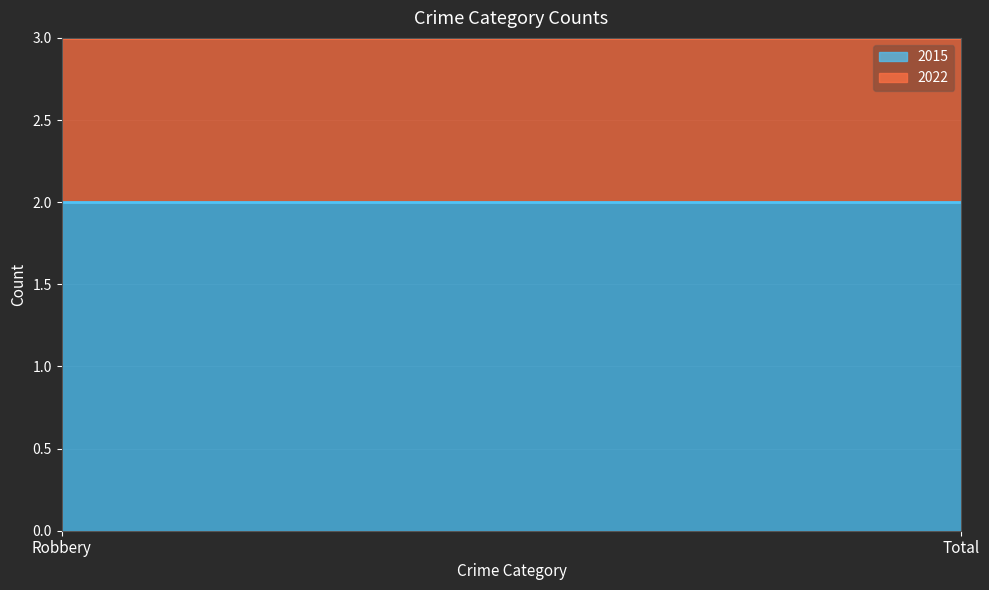

What are all the series names shown in the legend?

2015, 2022